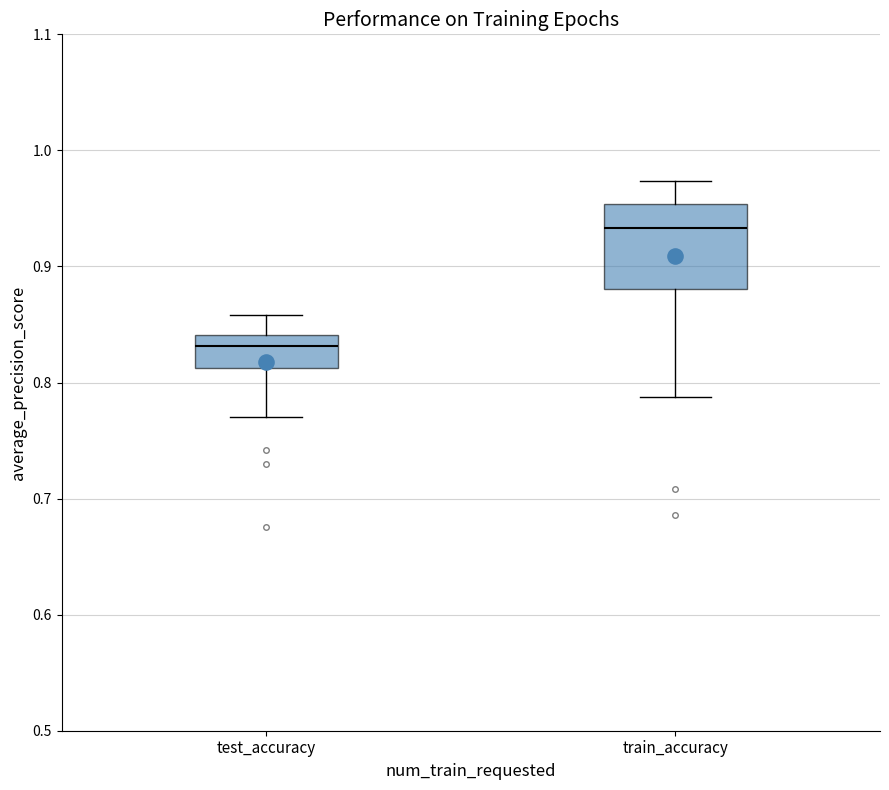

Which box's median line is the highest?

train_accuracy